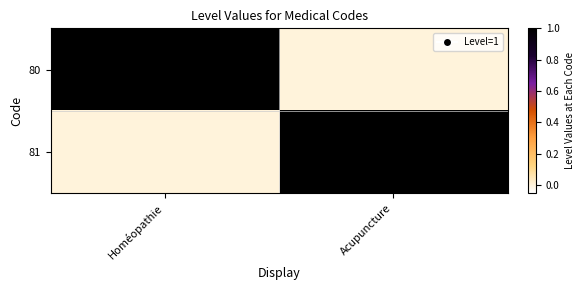

How many categories are shown in the chart?

2